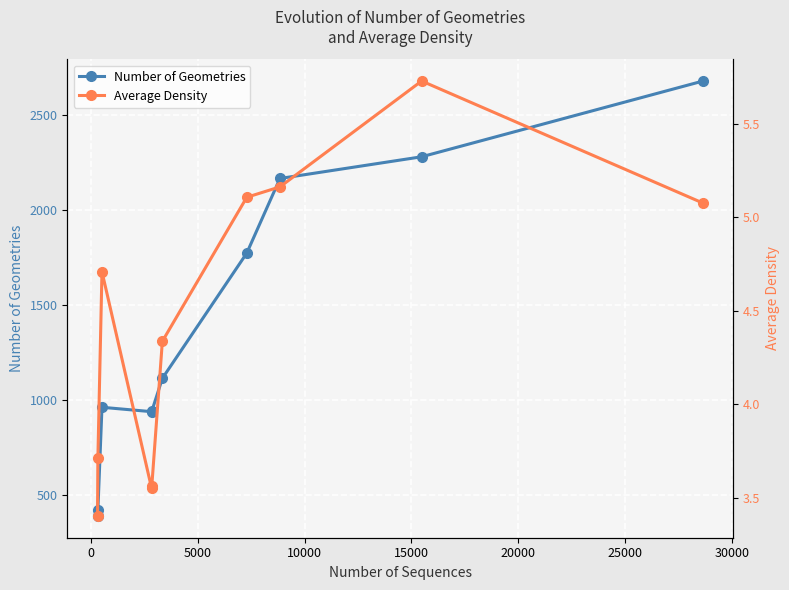

True or false: Number of Geometries and Average Density intersect in this chart.

False